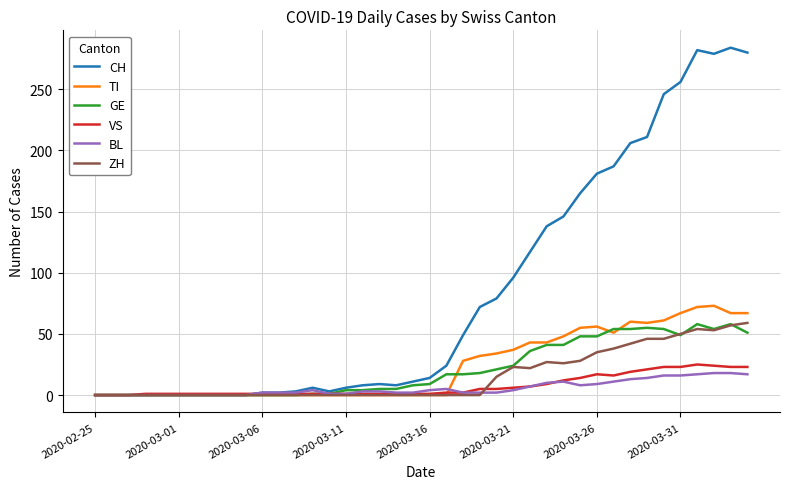

Which series has the largest total across all categories?

CH